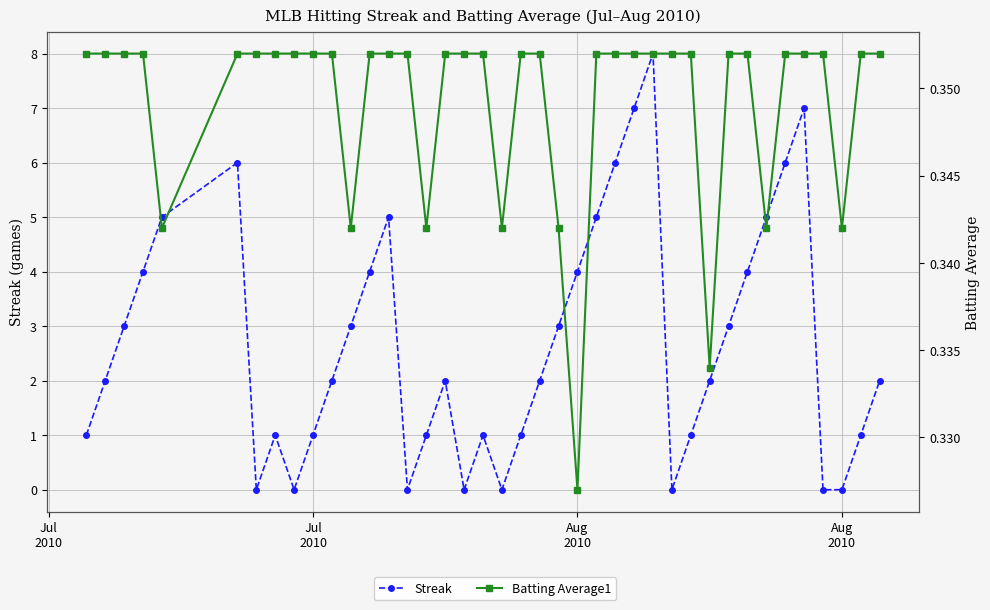

Is the value of Batting Average1 at 8 greater than the value of Streak at 36?

Yes